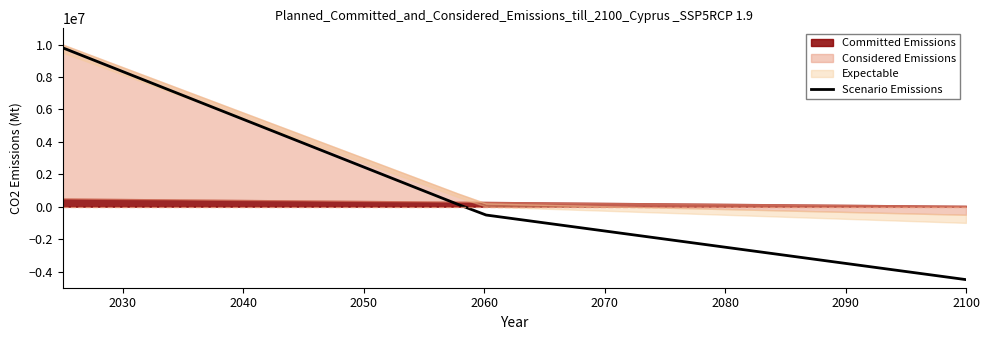

What is the smallest value displayed?

-4500000.0